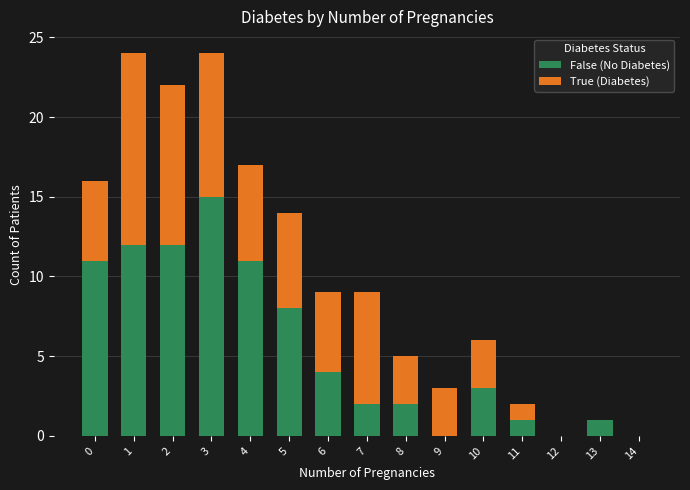

True or false: False (No Diabetes) has a value of 0 at 9.

True